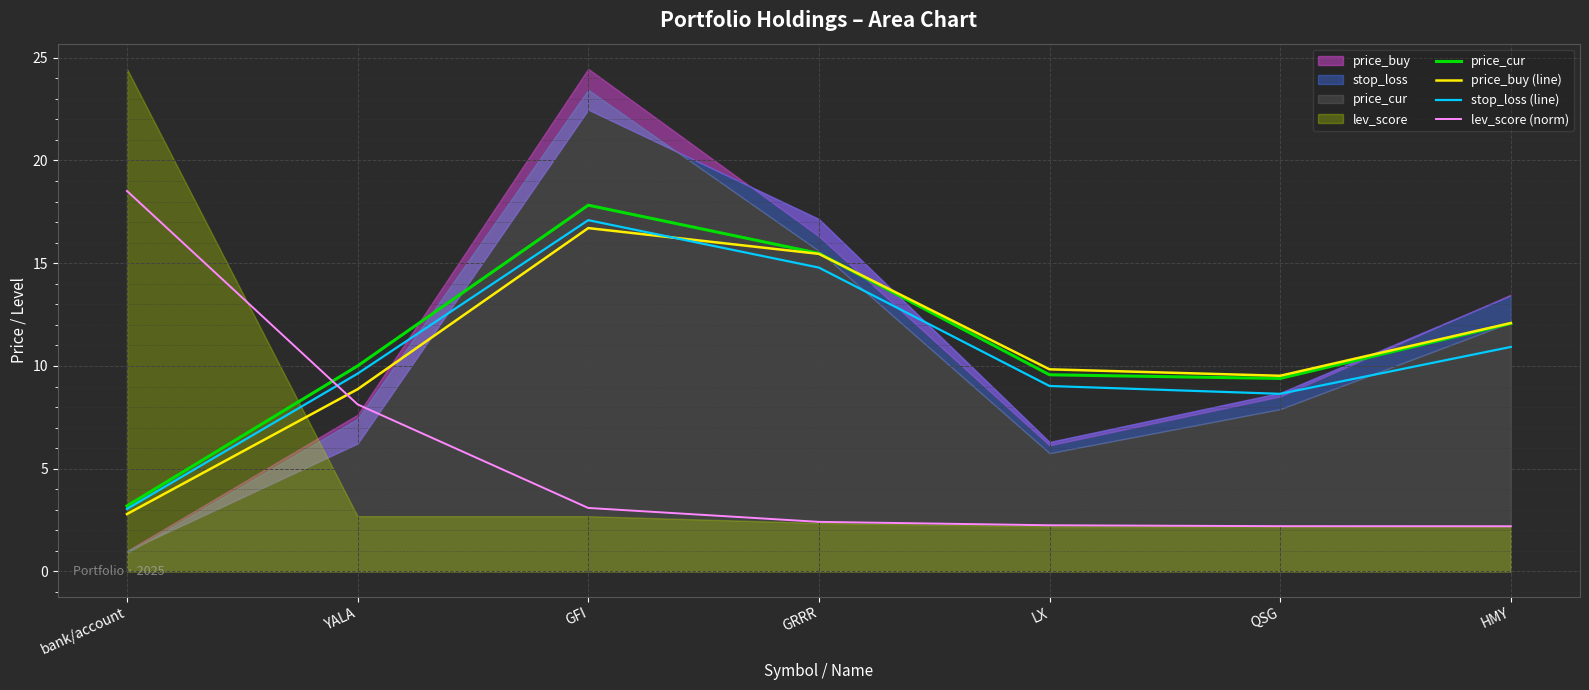

Is it true that price_cur equals 17.1 at YALA?

False